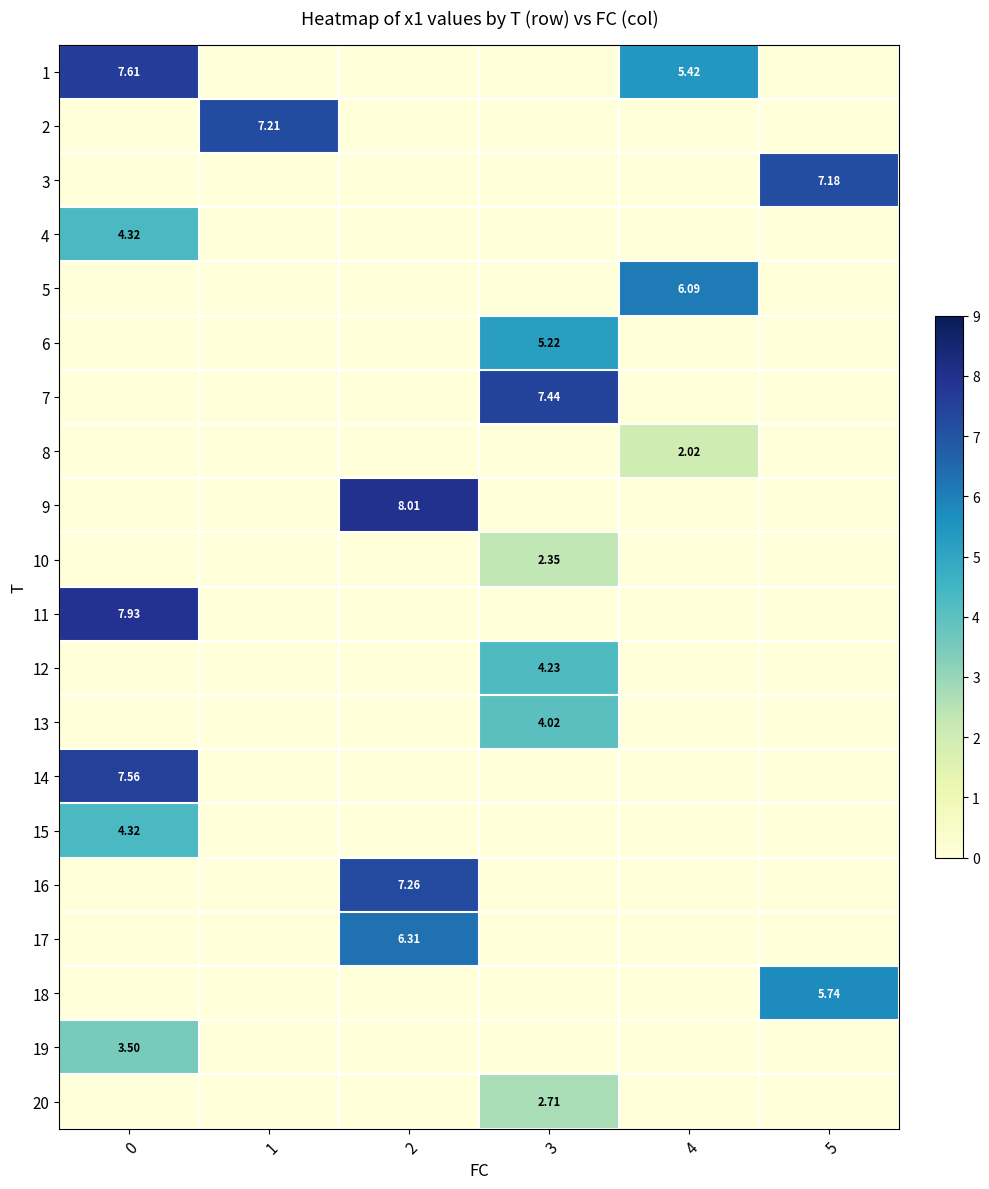

Is it true that 6 equals 0.0 at 4?

True